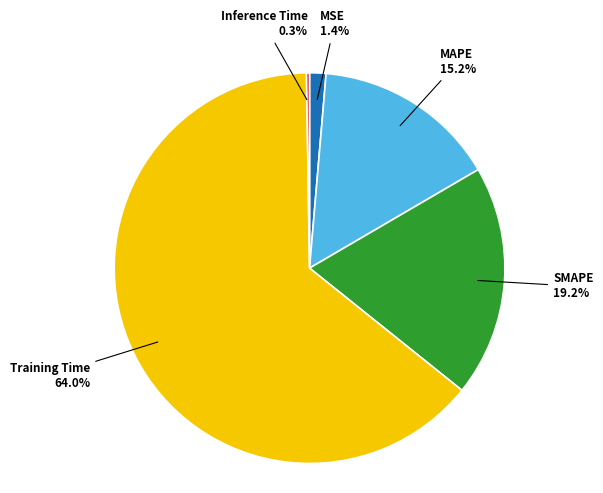

Does any single category account for the majority?

Yes